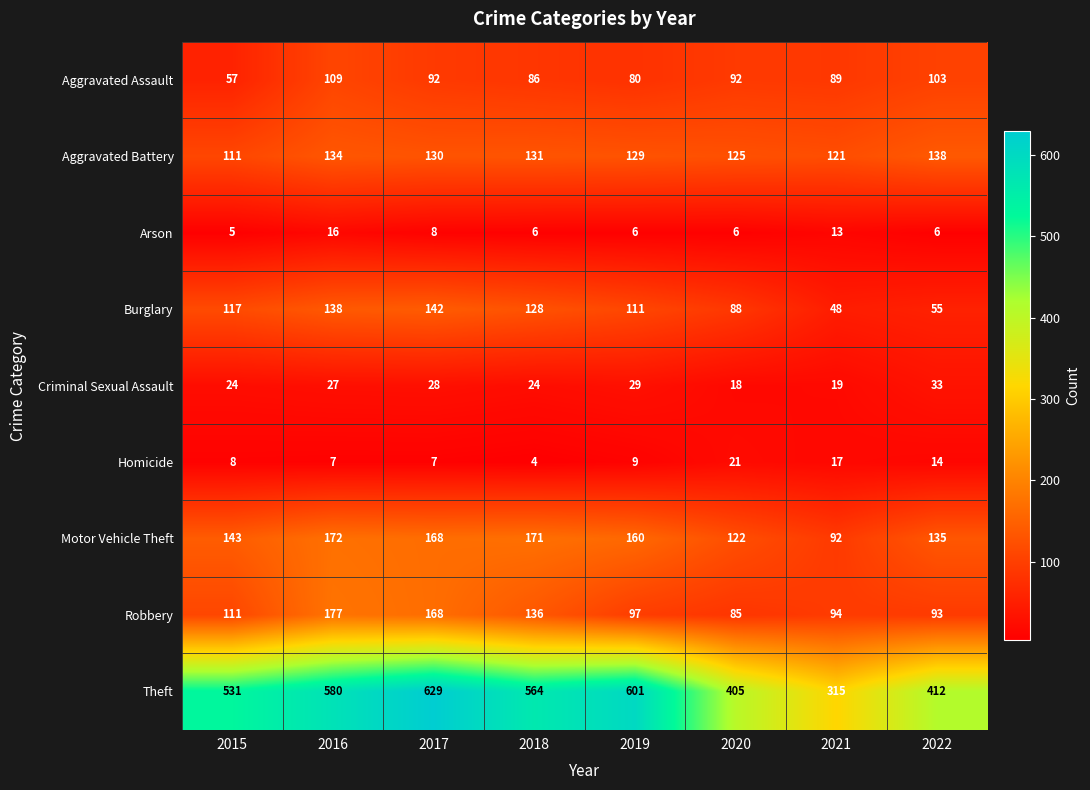

At which label is Aggravated Battery closest to 124?

2020